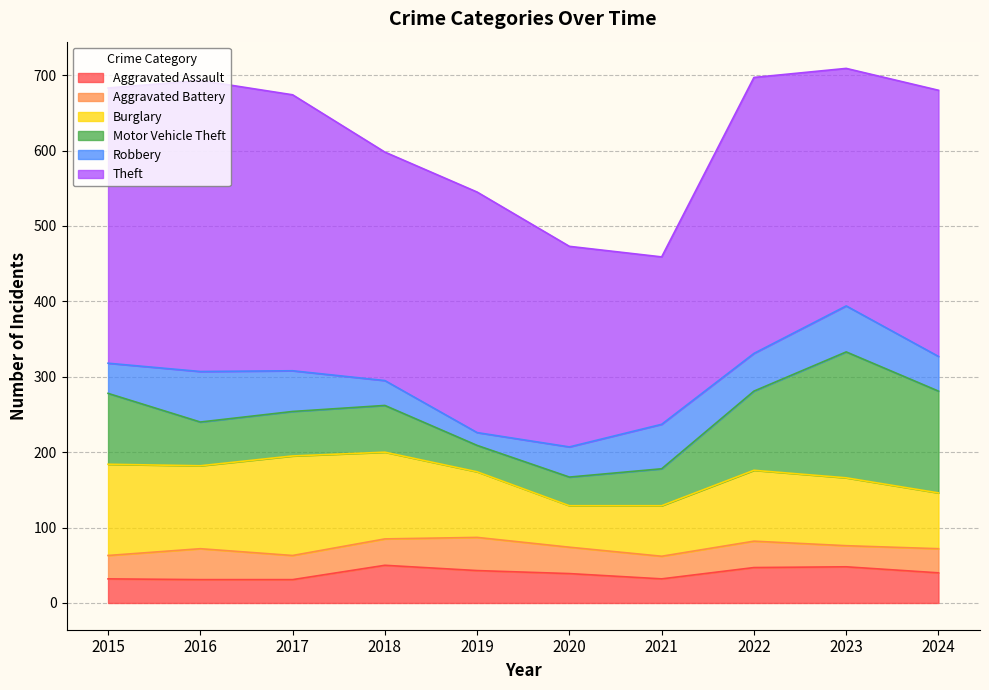

At which category is the sum across all series the highest?

2023